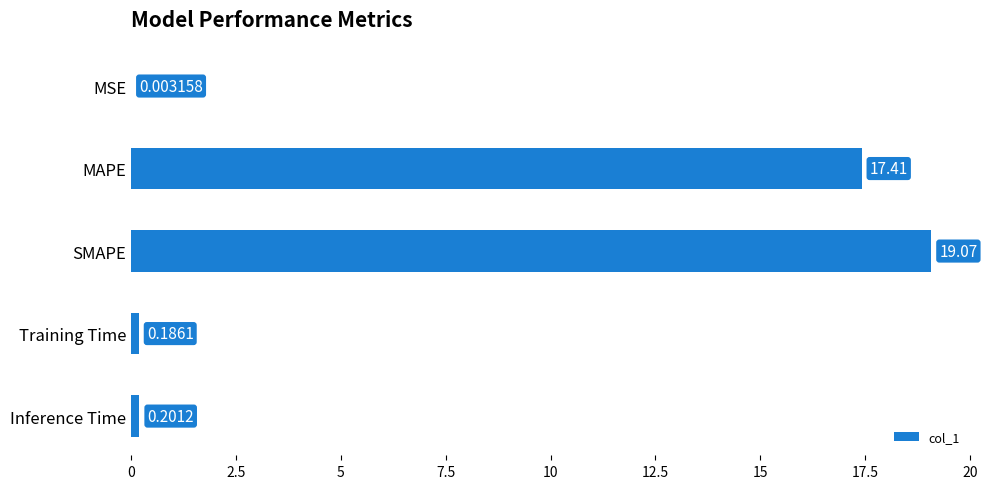

Which label corresponds to the largest value in the chart?

SMAPE